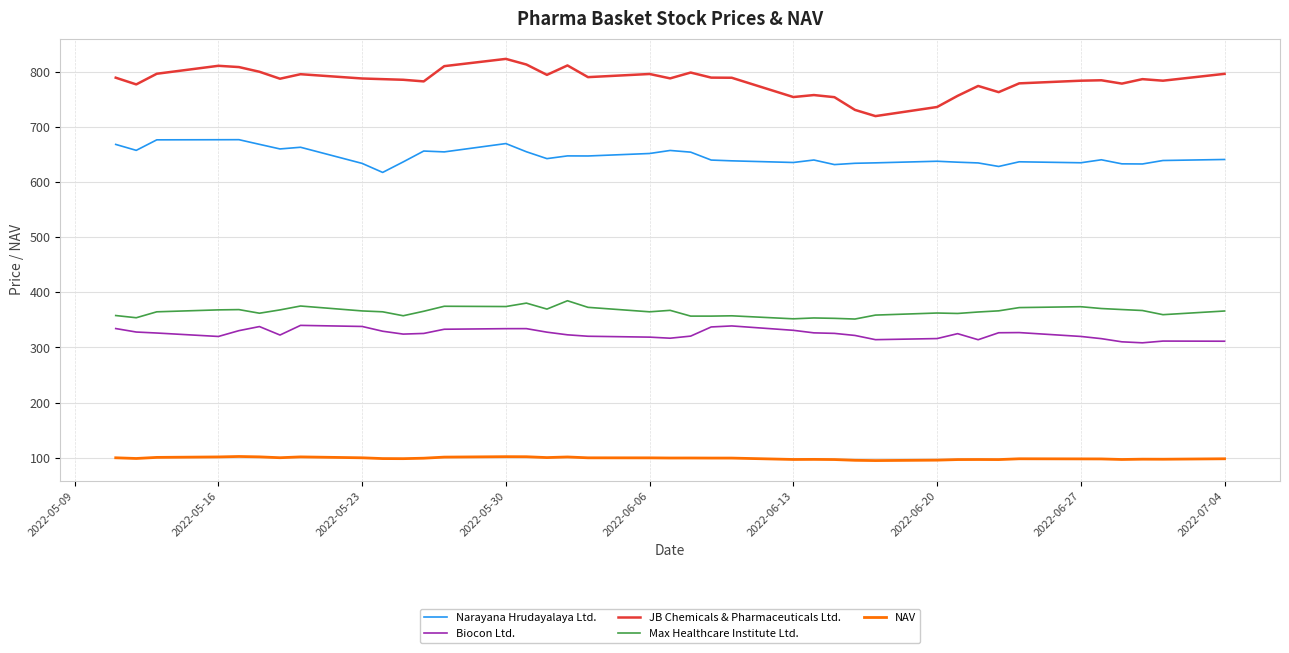

List the series in order of their peak value, highest first.

JB Chemicals & Pharmaceuticals Ltd., Narayana Hrudayalaya Ltd., Max Healthcare Institute Ltd., Biocon Ltd., NAV